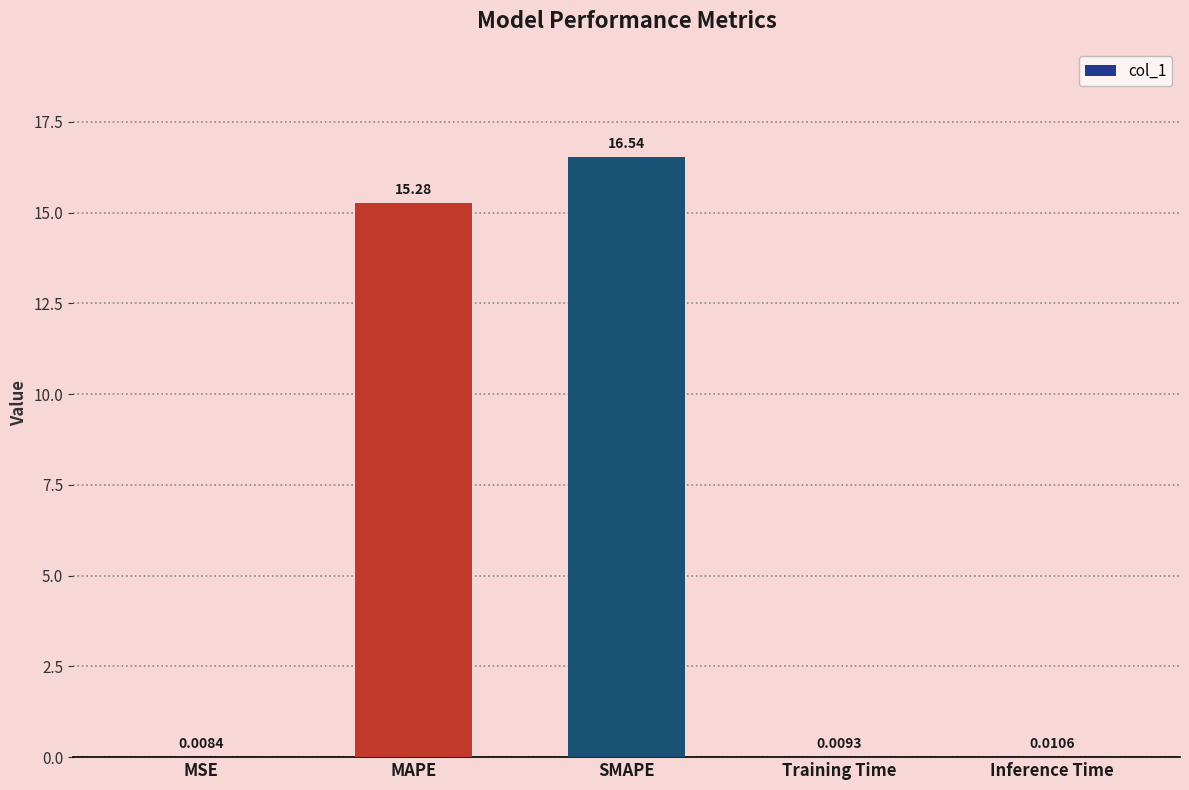

Does the chart contain stacked bars?

No